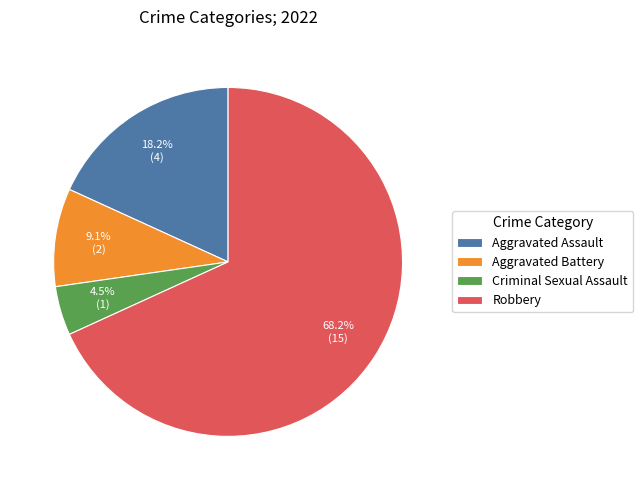

Which slice is the largest?

Robbery